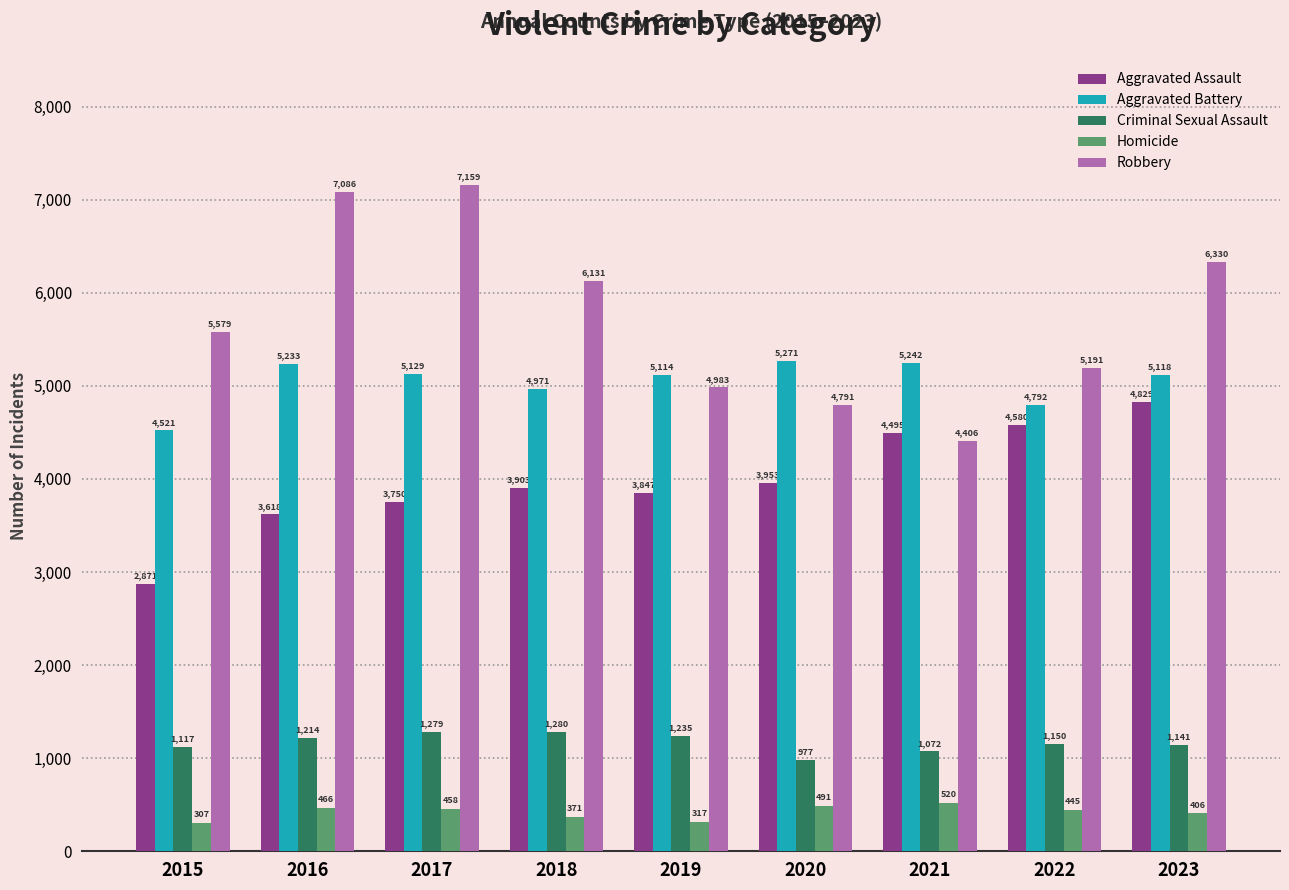

Reading left to right, transcribe all the data shown in this chart.

Aggravated Assault: 2015=2871	2016=3618	2017=3750	2018=3903	2019=3847	2020=3953	2021=4495	2022=4580	2023=4829
Aggravated Battery: 2015=4521	2016=5233	2017=5129	2018=4971	2019=5114	2020=5271	2021=5242	2022=4792	2023=5118
Criminal Sexual Assault: 2015=1117	2016=1214	2017=1279	2018=1280	2019=1235	2020=977	2021=1072	2022=1150	2023=1141
Homicide: 2015=307	2016=466	2017=458	2018=371	2019=317	2020=491	2021=520	2022=445	2023=406
Robbery: 2015=5579	2016=7086	2017=7159	2018=6131	2019=4983	2020=4791	2021=4406	2022=5191	2023=6330